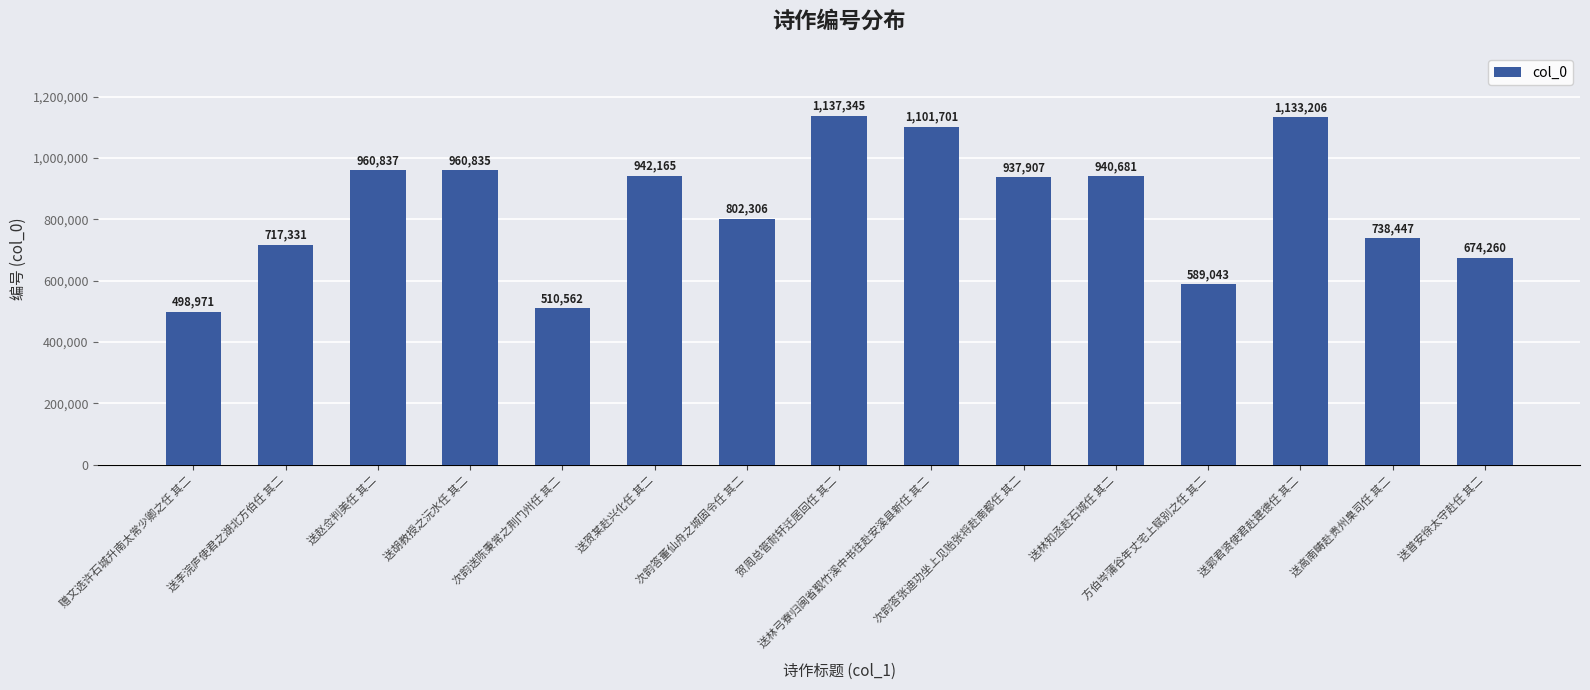

The value at 送李浣庐使君之湖北方伯任 其二 is 717331. True or false?

True